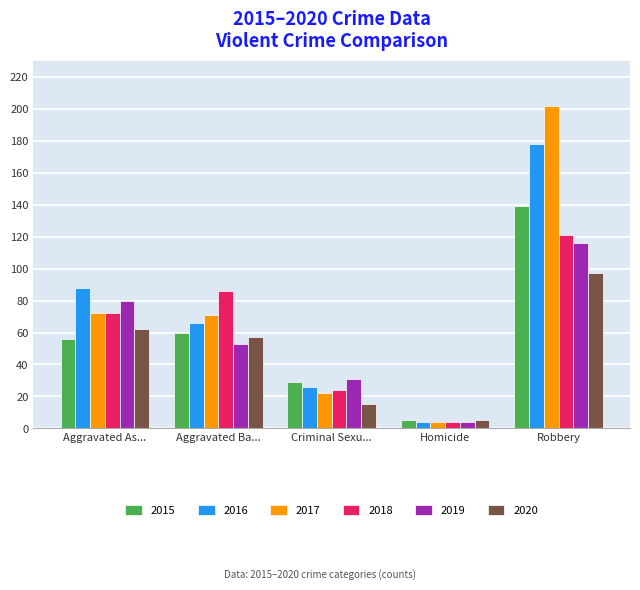

Are the bars grouped side by side (vs. stacked)?

Yes